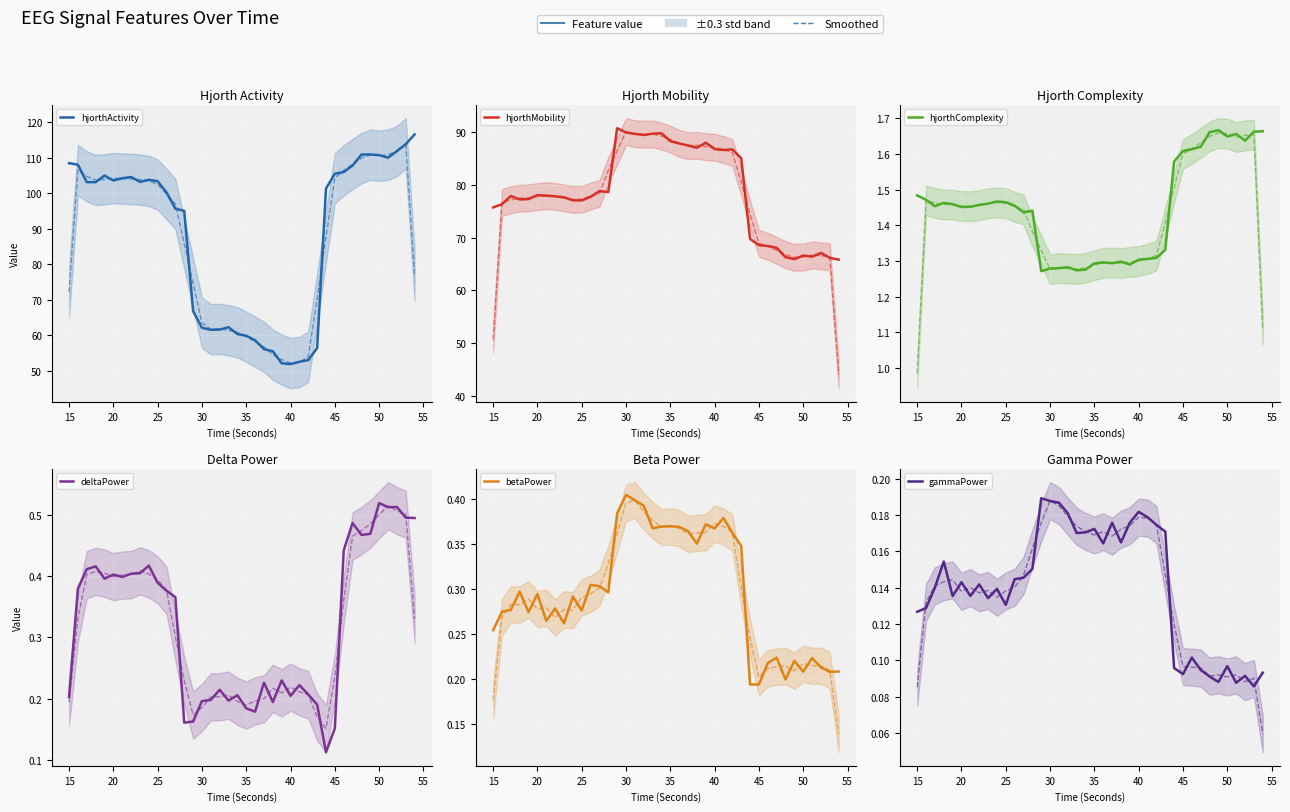

Reading left to right, transcribe all the data shown in this chart.

hjorthActivity: 108.5	108.0	103.1	103.1	105.0	103.6	104.2	104.6	103.2	103.8	103.4	100.3	95.7	95.1	66.9	62.1	61.6	61.6	62.3	60.4	59.9	58.6	56.1	55.5	52.1	51.9	52.6	53.1	56.4	101.3	105.5	106.0	107.8	110.9	110.9	110.8	110.0	111.9	113.8	116.6
hjorthMobility: 75.7	76.3	77.9	77.2	77.3	78.0	77.9	77.8	77.6	77.1	77.0	77.7	78.8	78.6	90.7	89.9	89.6	89.4	89.7	89.8	88.3	87.8	87.4	87.0	88.0	86.7	86.6	86.7	85.0	69.7	68.6	68.4	68.1	66.3	65.9	66.6	66.4	67.1	66.2	65.8
hjorthComplexity: 1.5	1.5	1.5	1.5	1.5	1.5	1.5	1.5	1.5	1.5	1.5	1.5	1.4	1.4	1.3	1.3	1.3	1.3	1.3	1.3	1.3	1.3	1.3	1.3	1.3	1.3	1.3	1.3	1.3	1.6	1.6	1.6	1.6	1.7	1.7	1.6	1.7	1.6	1.7	1.7
deltaPower: 0.2	0.4	0.4	0.4	0.4	0.4	0.4	0.4	0.4	0.4	0.4	0.4	0.4	0.2	0.2	0.2	0.2	0.2	0.2	0.2	0.2	0.2	0.2	0.2	0.2	0.2	0.2	0.2	0.2	0.1	0.2	0.4	0.5	0.5	0.5	0.5	0.5	0.5	0.5	0.5
betaPower: 0.3	0.3	0.3	0.3	0.3	0.3	0.3	0.3	0.3	0.3	0.3	0.3	0.3	0.3	0.4	0.4	0.4	0.4	0.4	0.4	0.4	0.4	0.4	0.4	0.4	0.4	0.4	0.4	0.3	0.2	0.2	0.2	0.2	0.2	0.2	0.2	0.2	0.2	0.2	0.2
gammaPower: 0.1	0.1	0.1	0.2	0.1	0.1	0.1	0.1	0.1	0.1	0.1	0.1	0.1	0.2	0.2	0.2	0.2	0.2	0.2	0.2	0.2	0.2	0.2	0.2	0.2	0.2	0.2	0.2	0.2	0.1	0.1	0.1	0.1	0.1	0.1	0.1	0.1	0.1	0.1	0.1